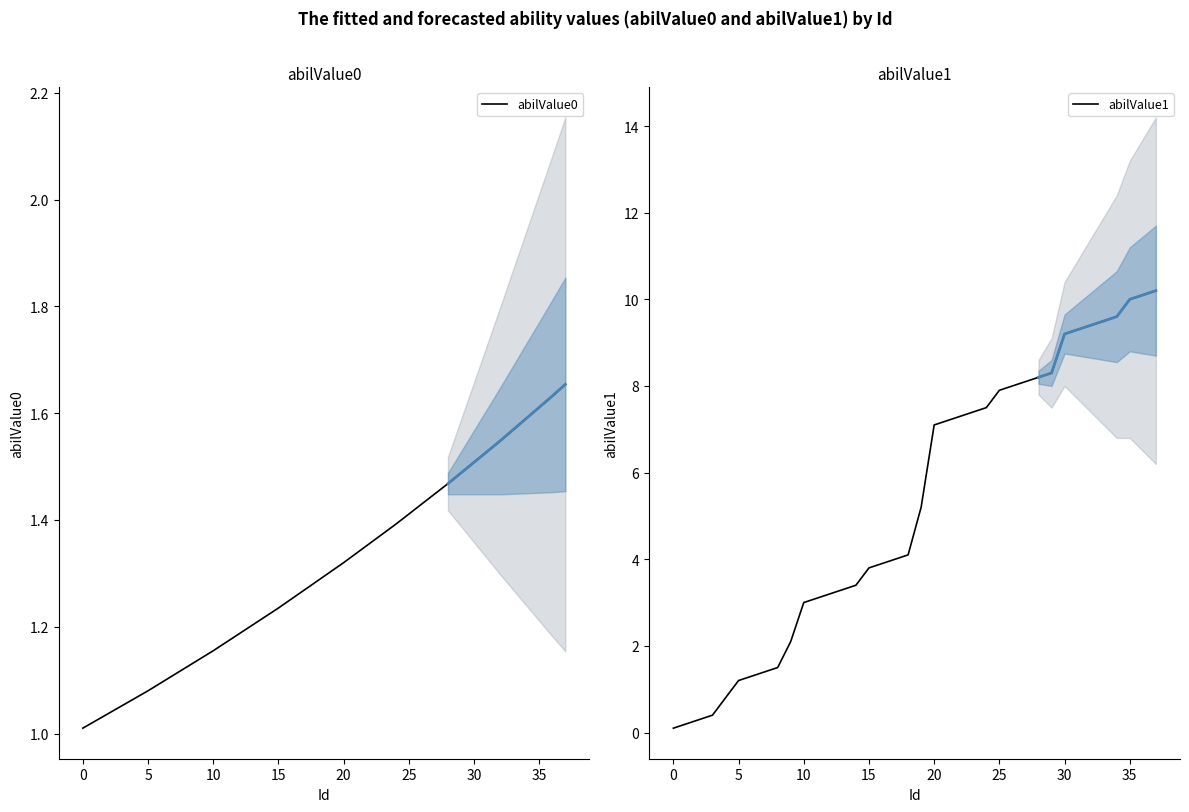

What is the lowest value of the abilValue1 series?

0.1